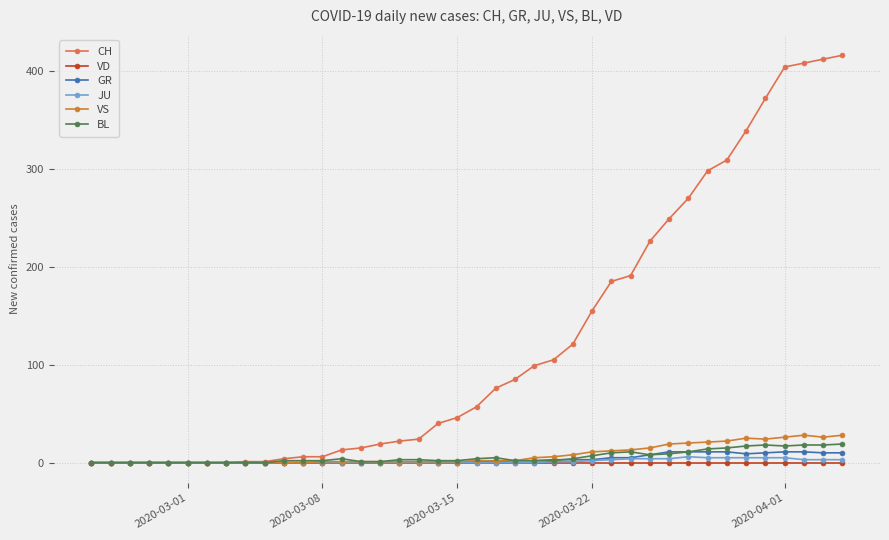

Is this an area chart (filled region under the line)?

No